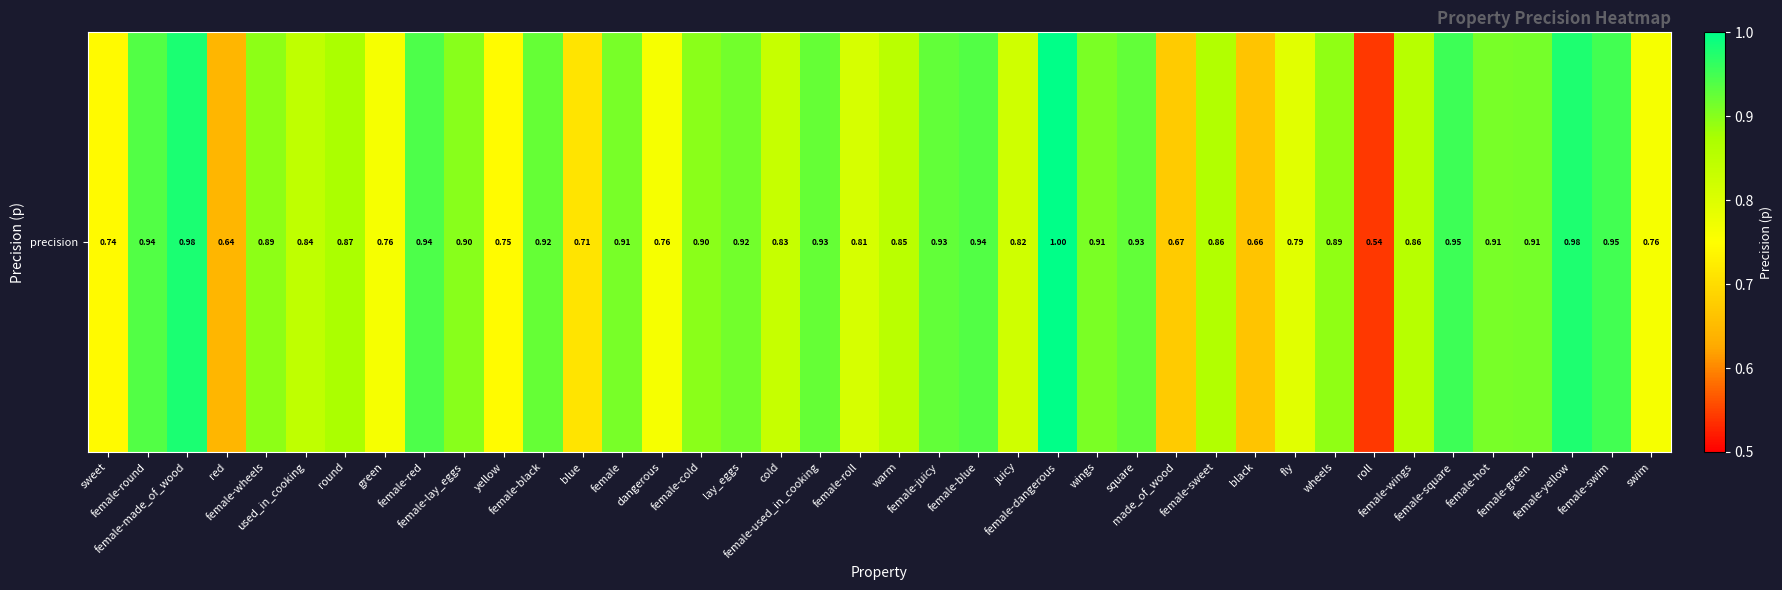

The chart shows a value of 0.3 at green. True or false?

False